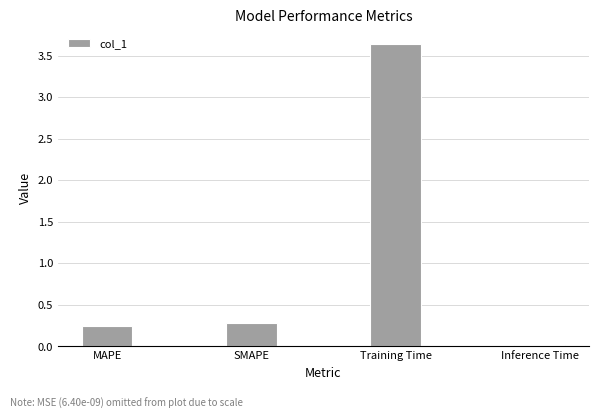

True or false: the data shows 0.0 at Inference Time.

True